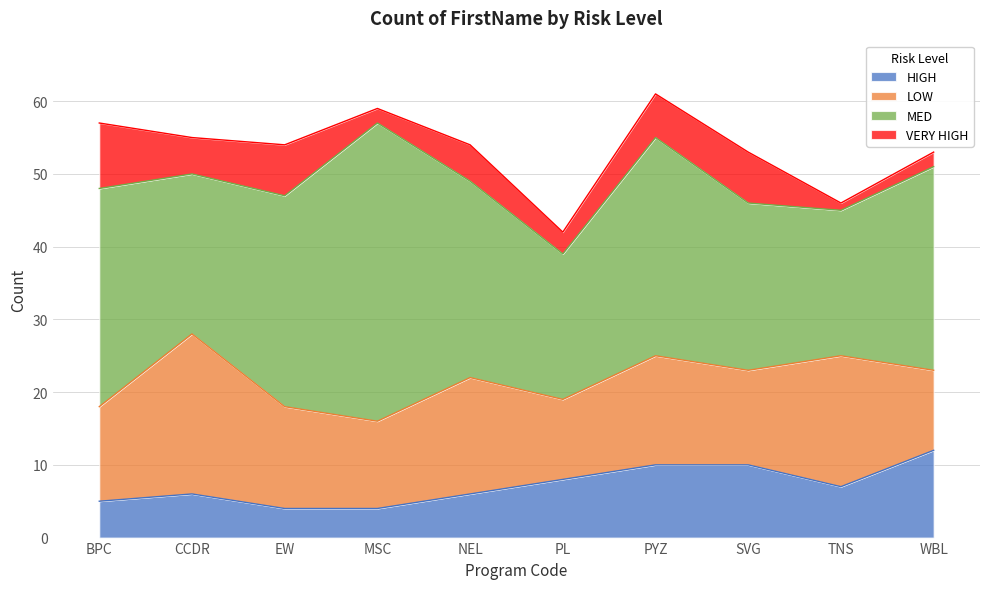

What is the value of the MED point at the 7th from the left?

30